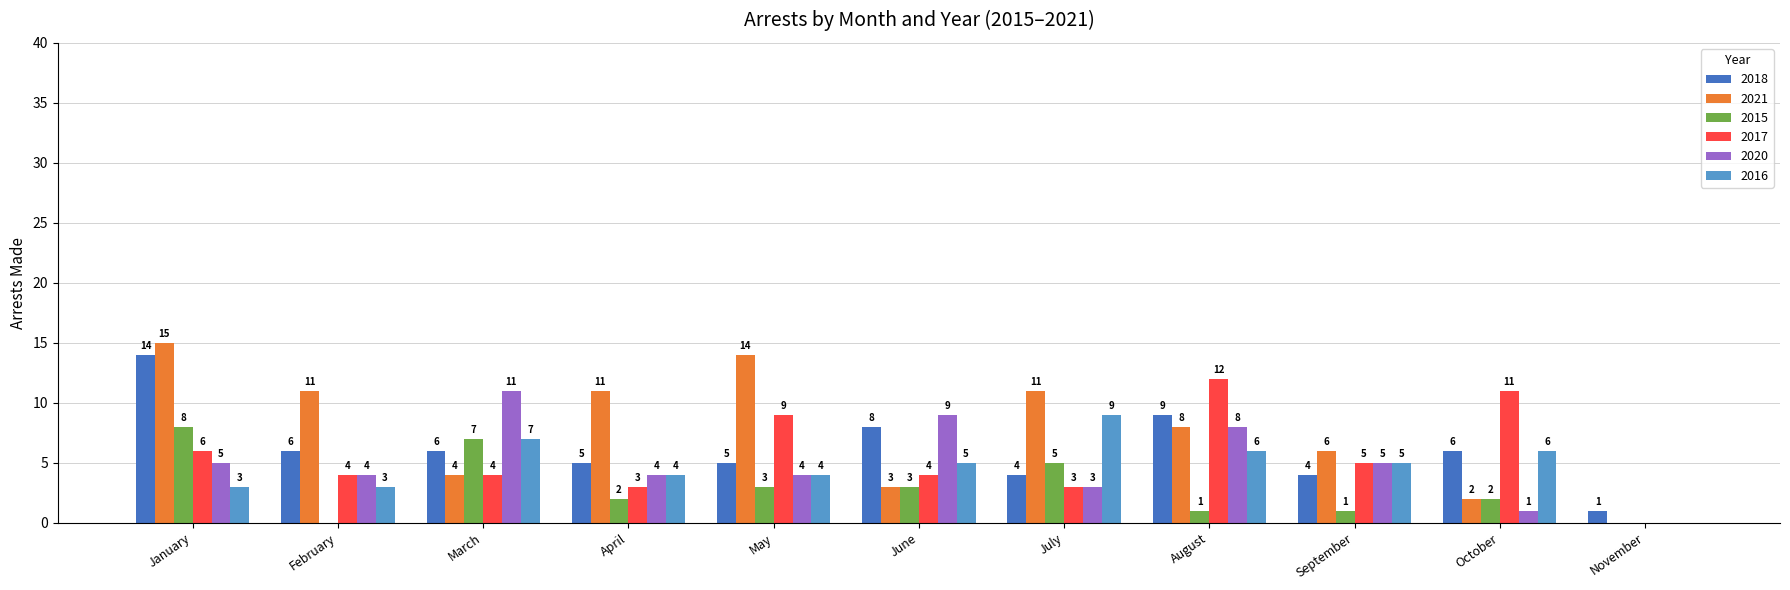

What is the sum of the 2015 values at March and July?

12